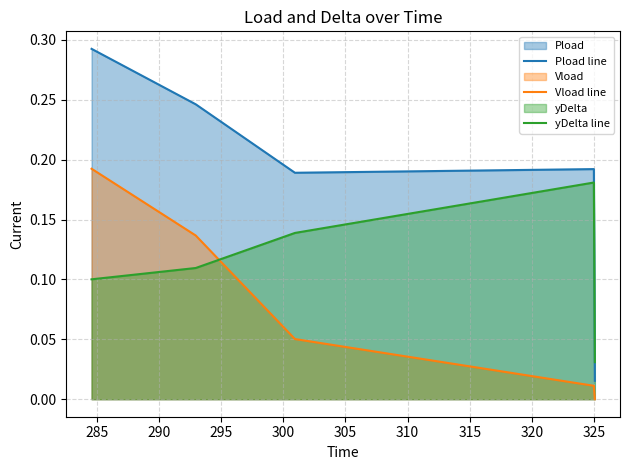

Rank the series by their average value, from highest to lowest.

Pload line, yDelta line, Vload line